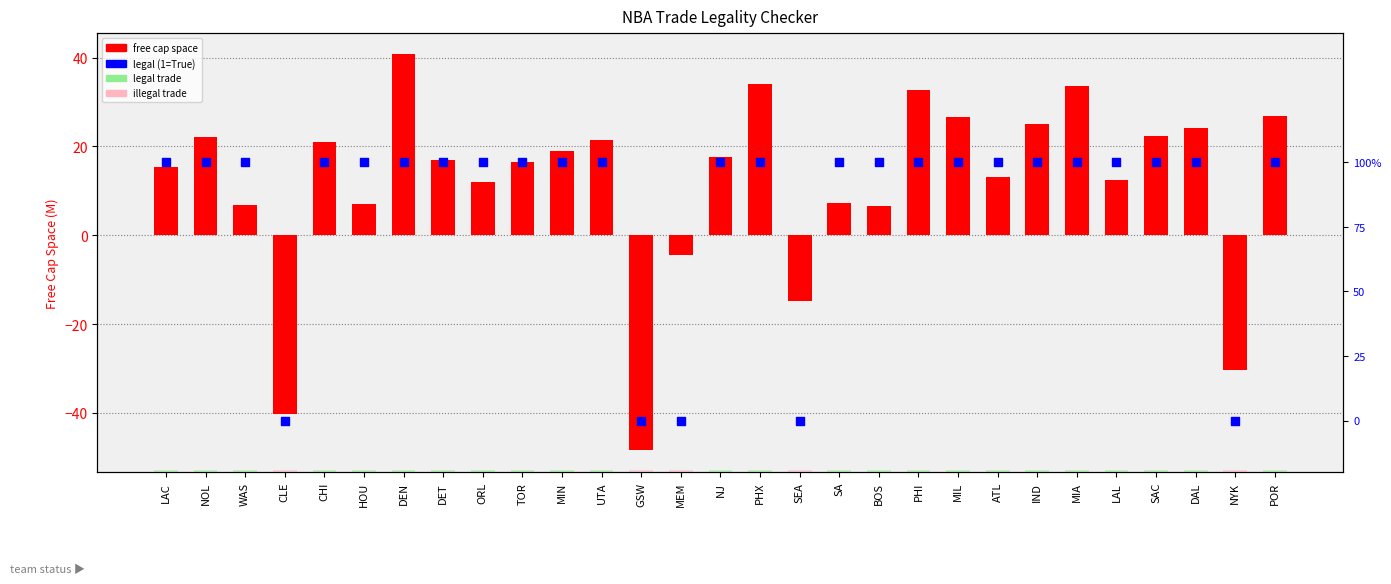

Is the value of free cap space at MEM greater than the value of legal at NYK?

No